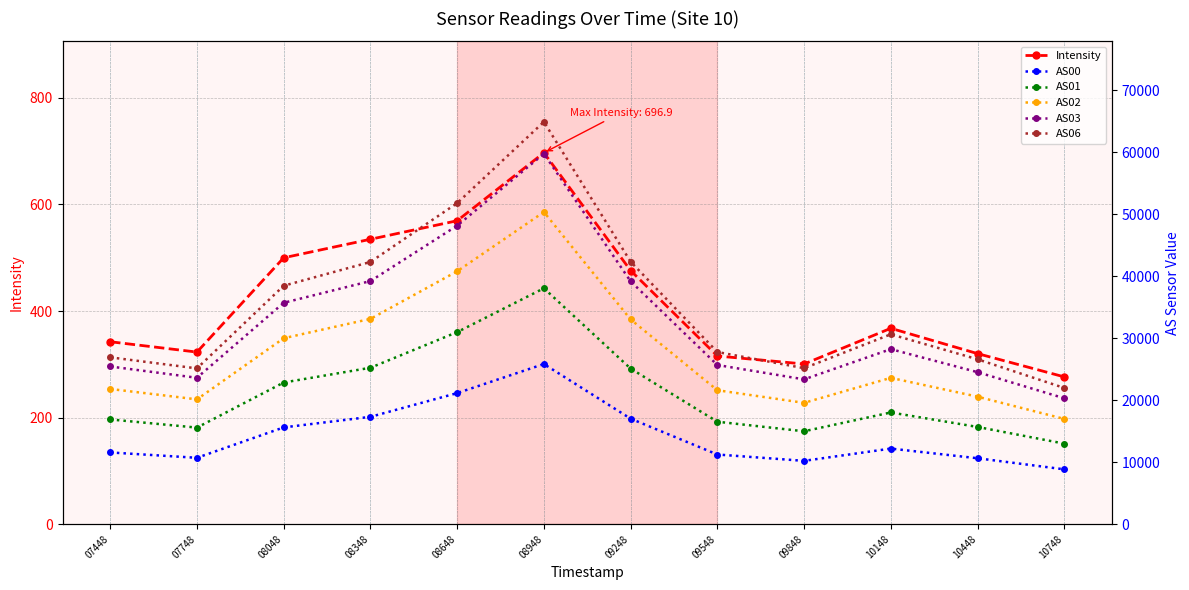

True or false: AS01 and Intensity cross at least once.

False